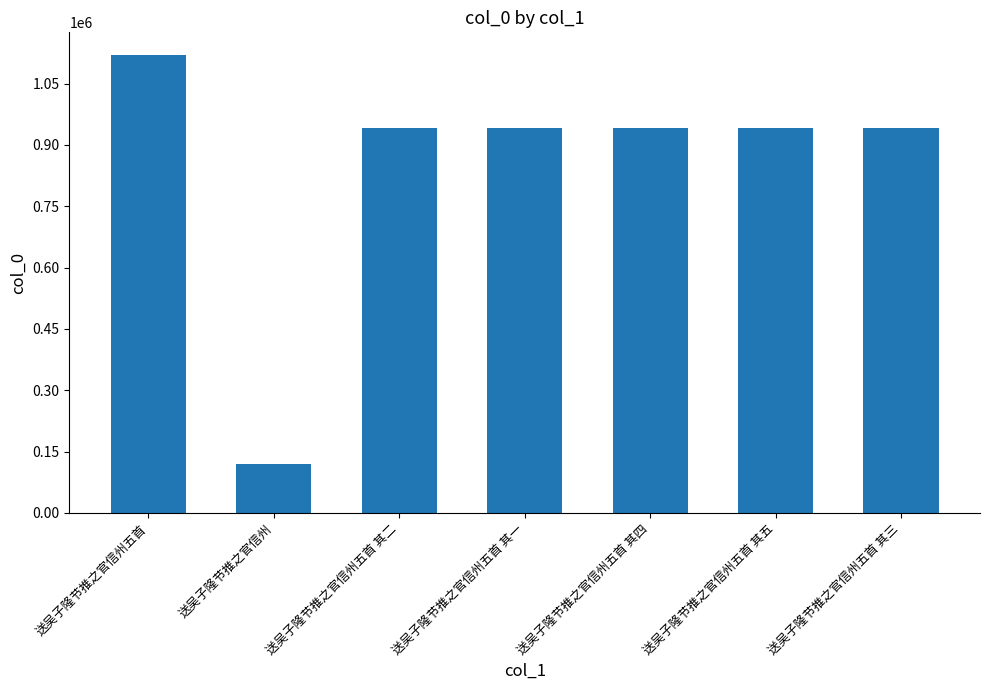

How many values are below 942682?

3